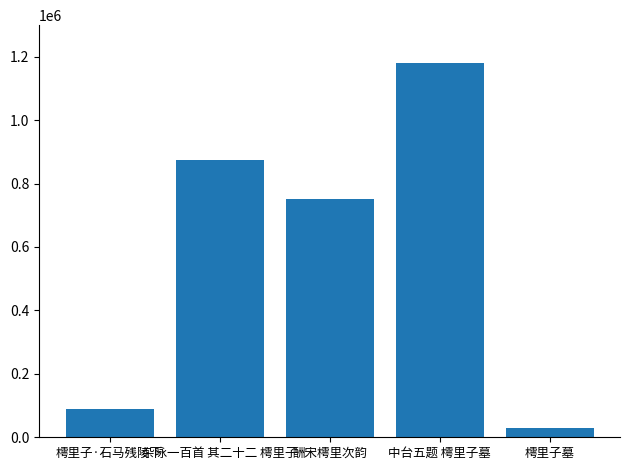

What is the maximum value shown in the chart?

1181138